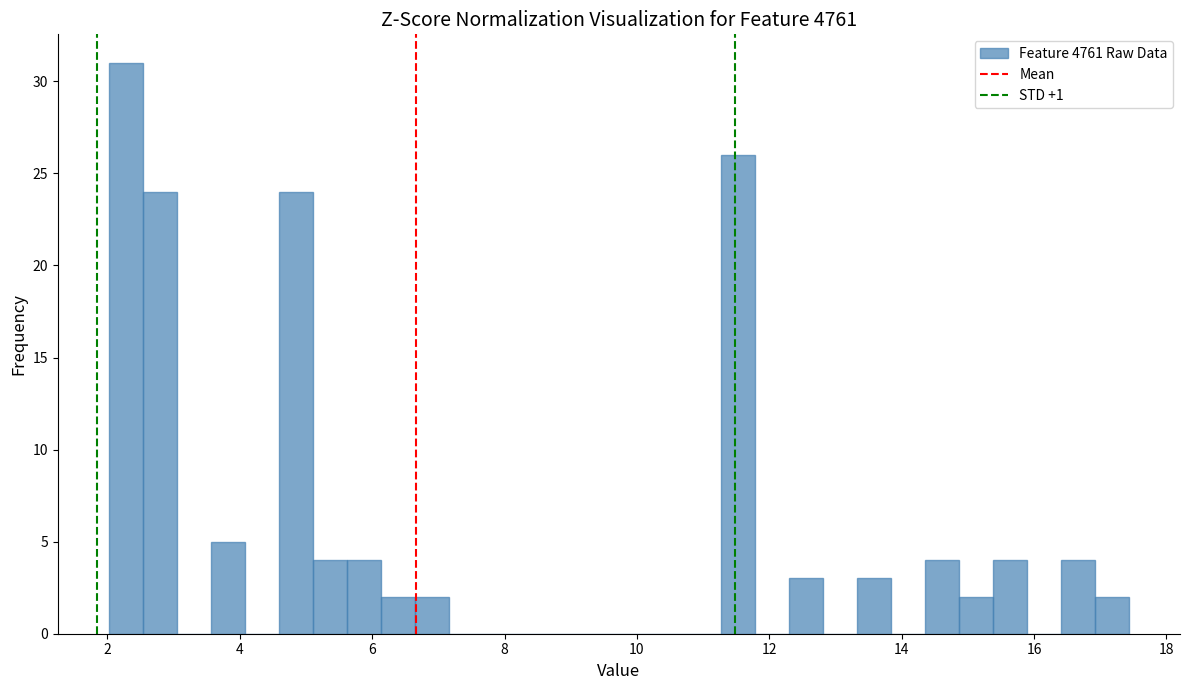

Read against the x-axis, roughly where is the centre of the tallest bar?

2.2